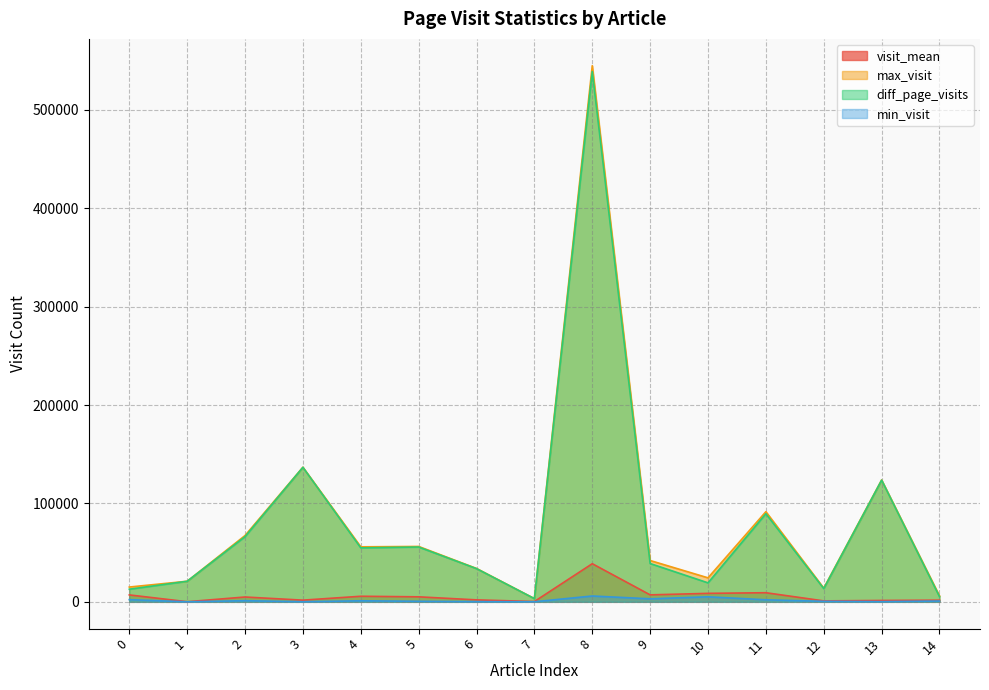

The value of diff_page_visits at 3 is 77472.5. True or false?

False